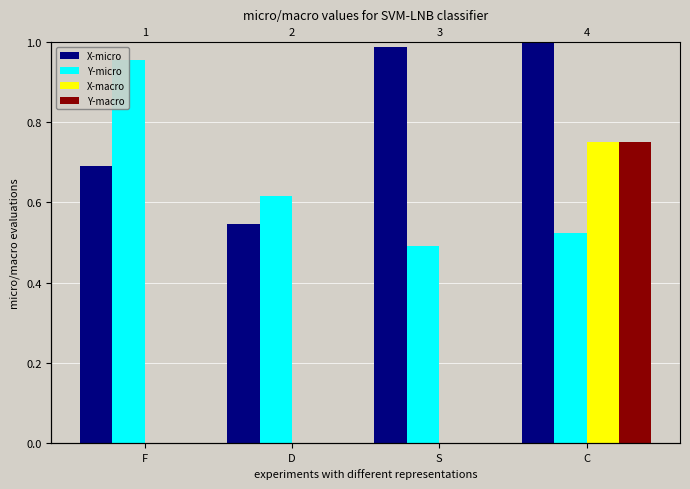

What are all the series names shown in the legend?

X-micro, Y-micro, X-macro, Y-macro